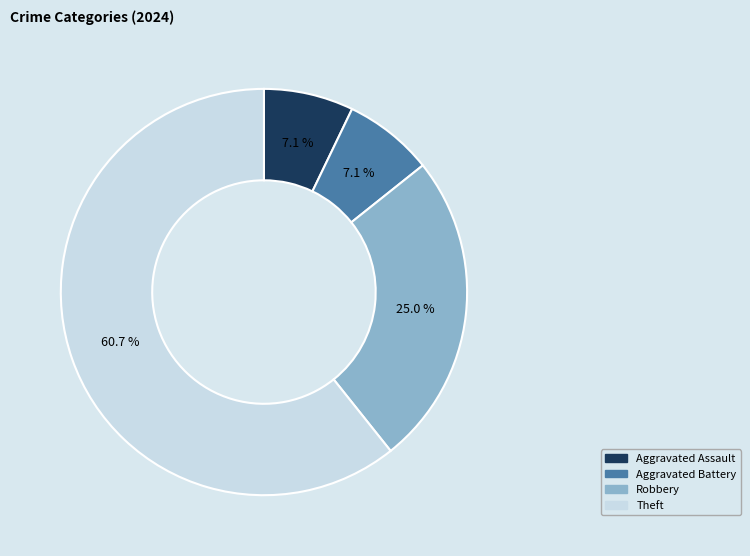

What is the largest slice in the pie chart?

Theft